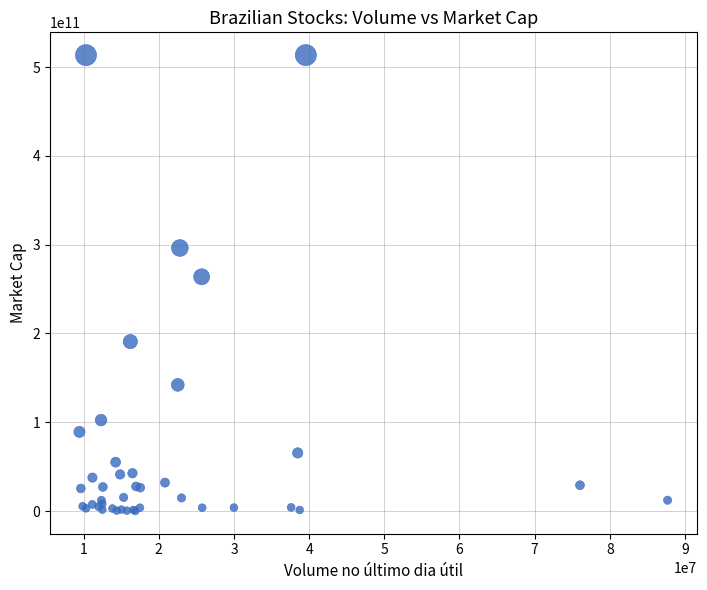

What Y value in the scatter plot is closest to 256766388676?

263789953024